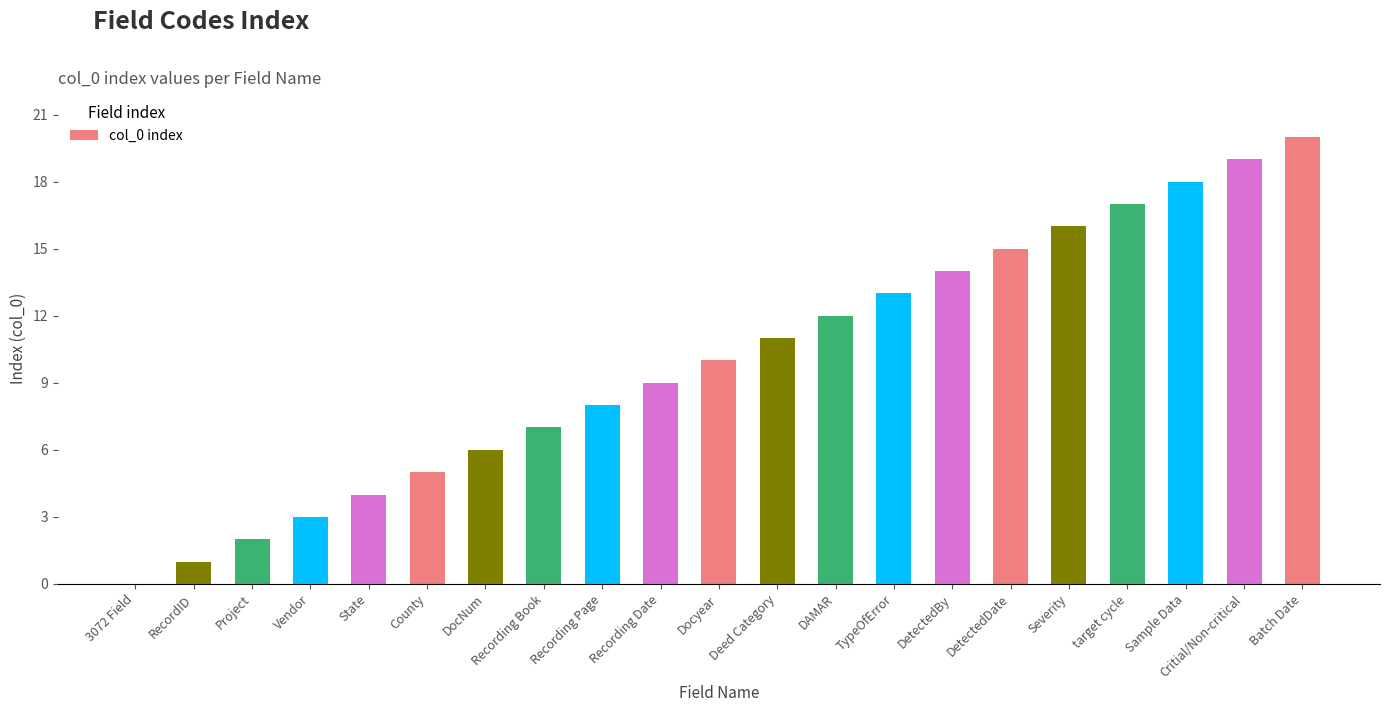

Reading left to right, transcribe all the data shown in this chart.

0	1	2	3	4	5	6	7	8	9	10	11	12	13	14	15	16	17	18	19	20